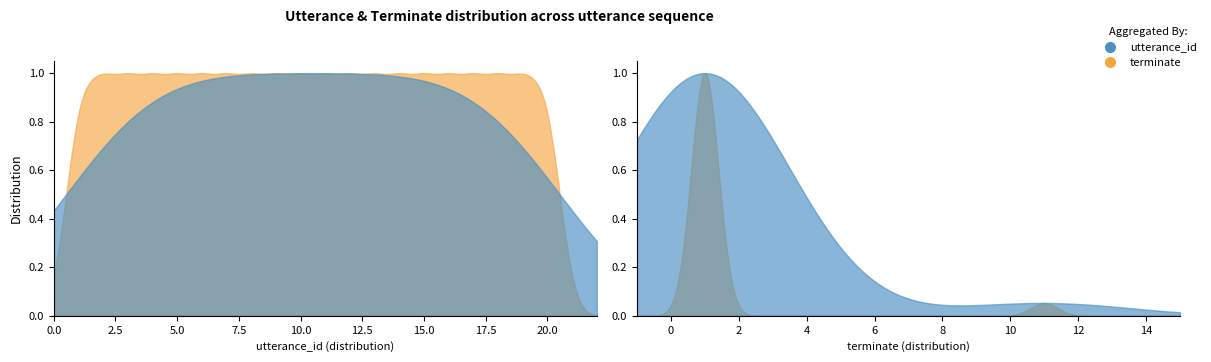

True or false: utterance_id has more than 1 points higher than both neighbors.

False